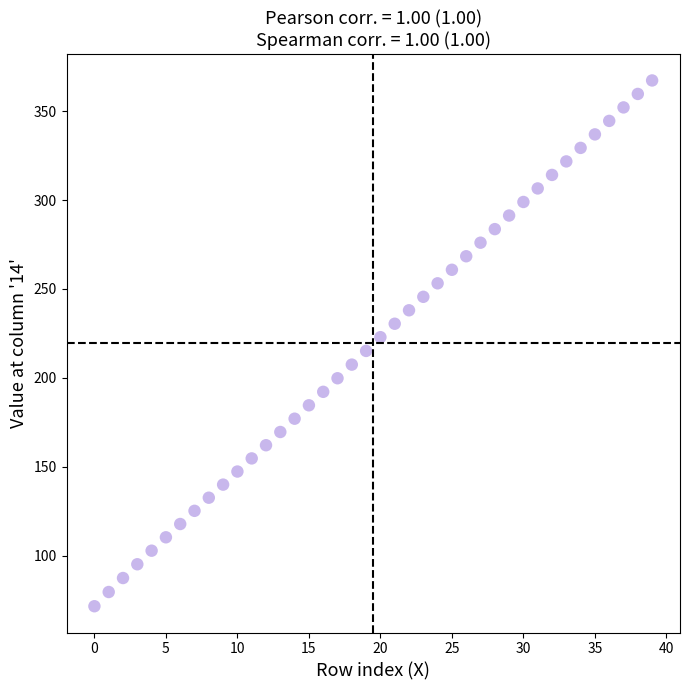

What is the range of Y values (max minus min)?

295.6